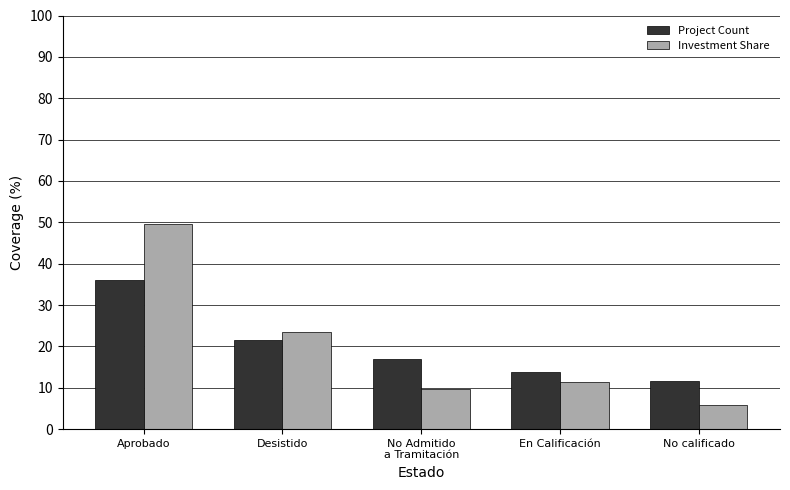

What is the sum of all Project Count values?

100.0